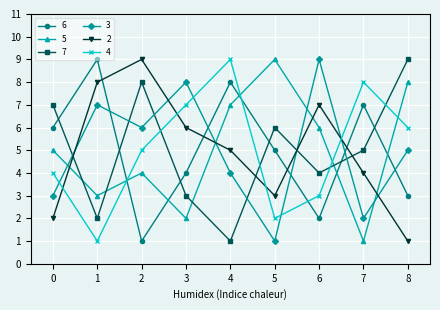

Is the value of 2 at 7 greater than the value of 4 at 2?

No